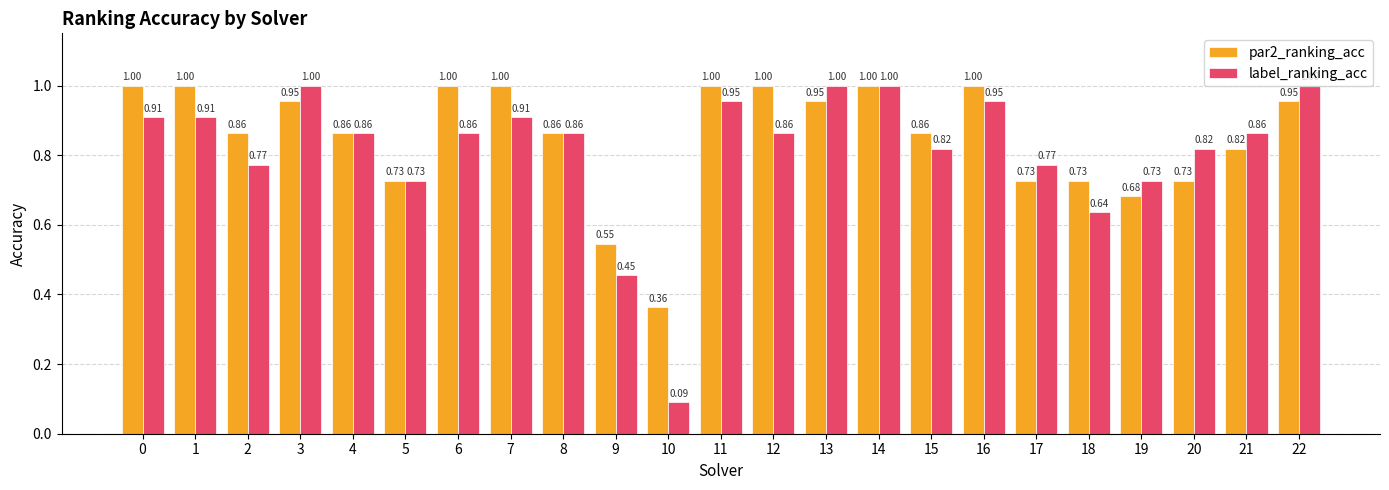

List the series in order of their overall mean, lowest first.

label_ranking_acc, par2_ranking_acc